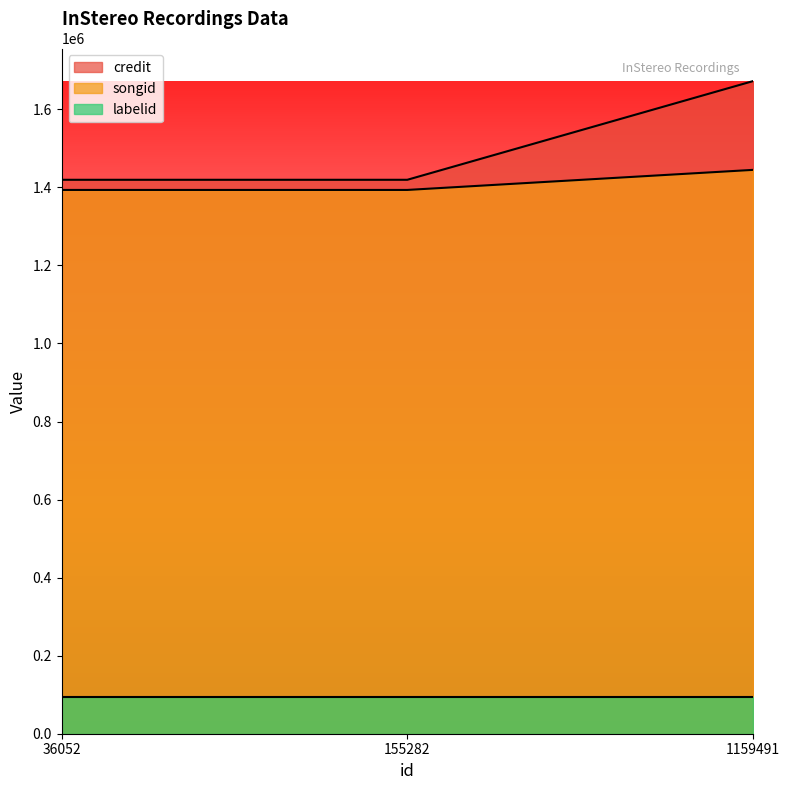

Does the chart display data point markers on the line(s)?

No